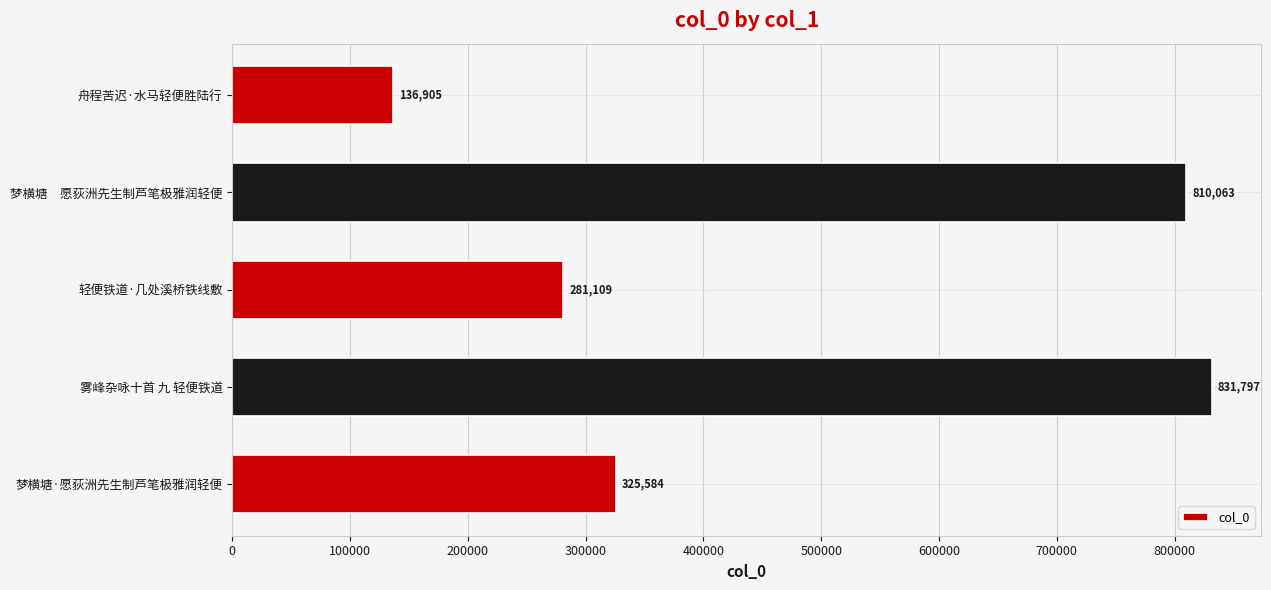

How many distinct data groups are displayed?

1